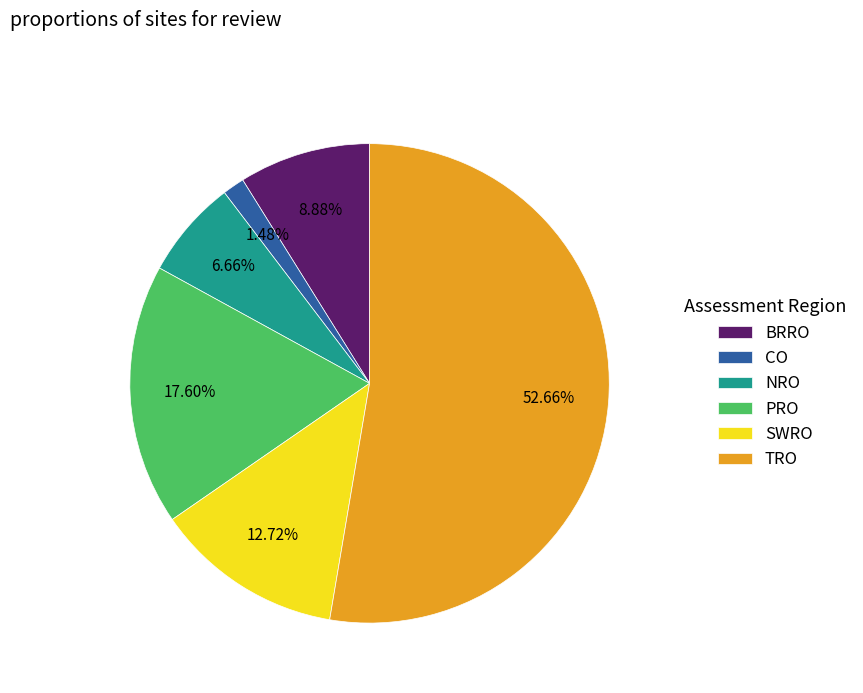

Which slice represents more than half of the pie?

TRO